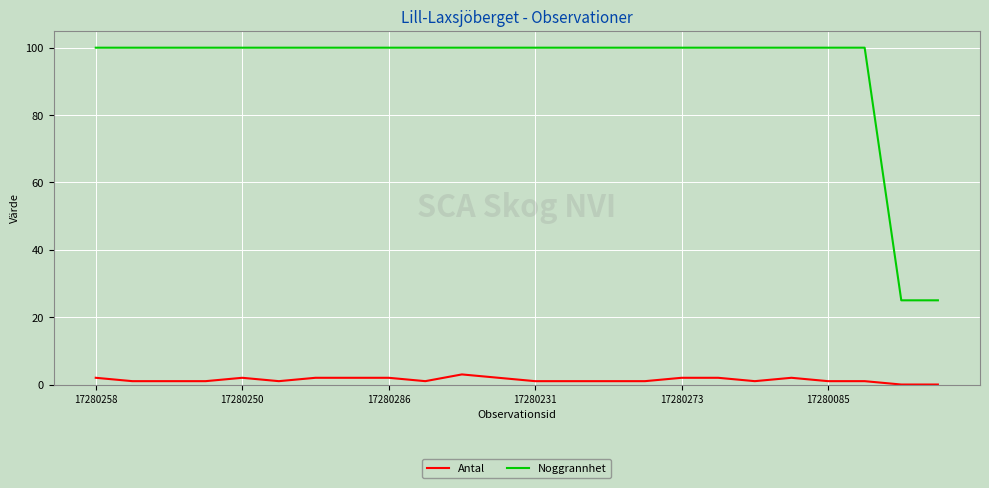

List the series in order of their overall mean, highest first.

Noggrannhet, Antal